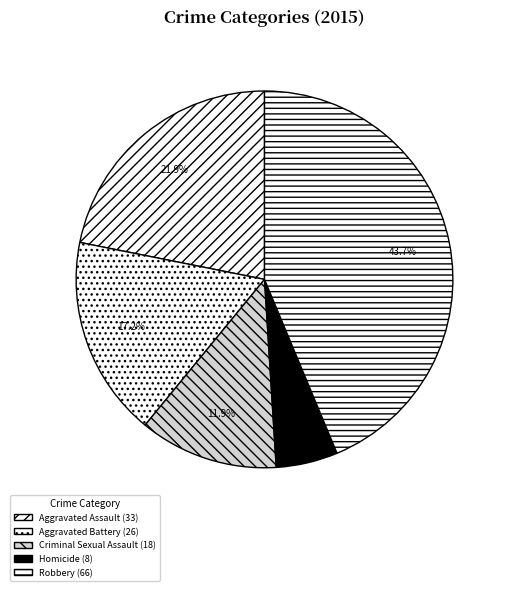

Which category has the biggest portion of the pie?

Robbery